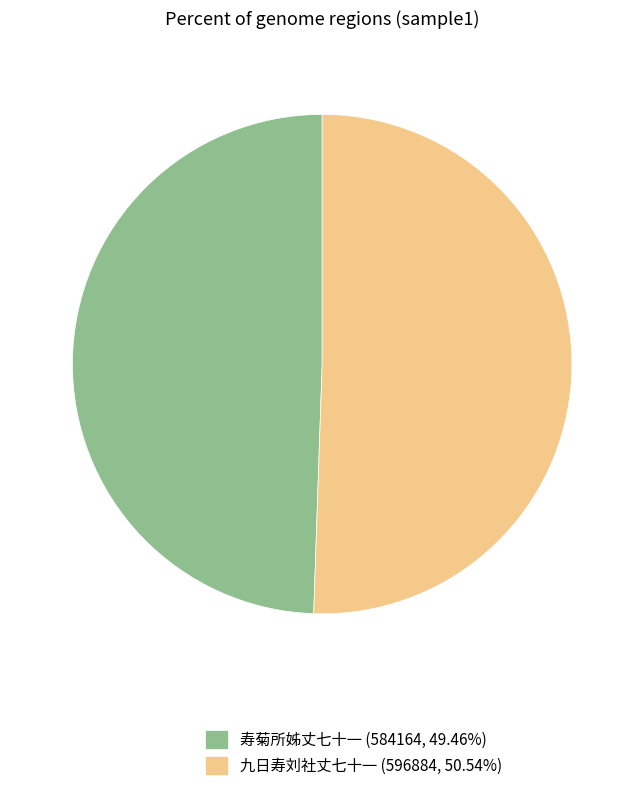

Is 寿菊所姊丈七十一 the majority of the pie?

No